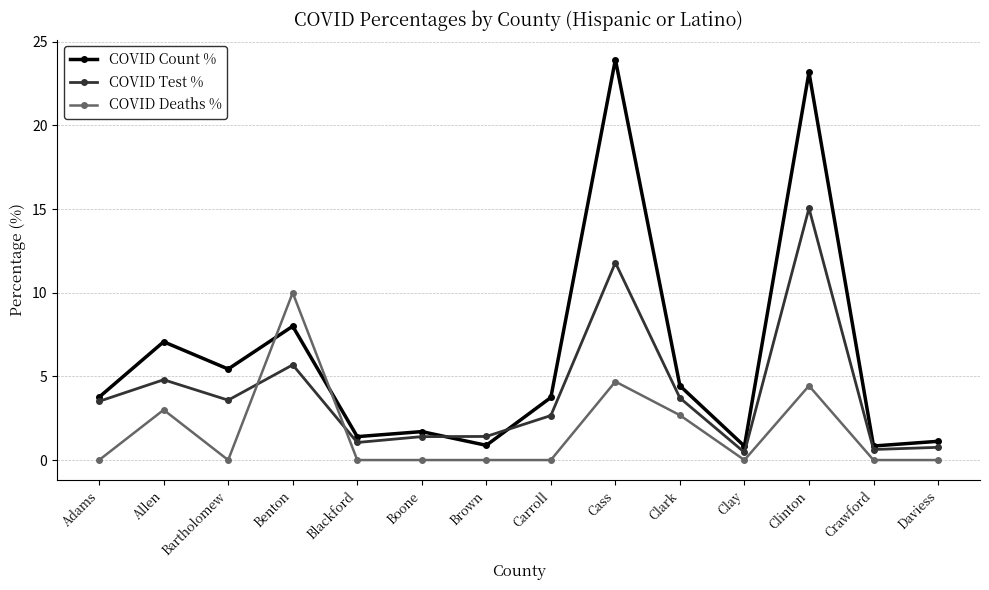

Which series ends up on top after the final intersection of COVID Deaths % and COVID Test %?

COVID Test %